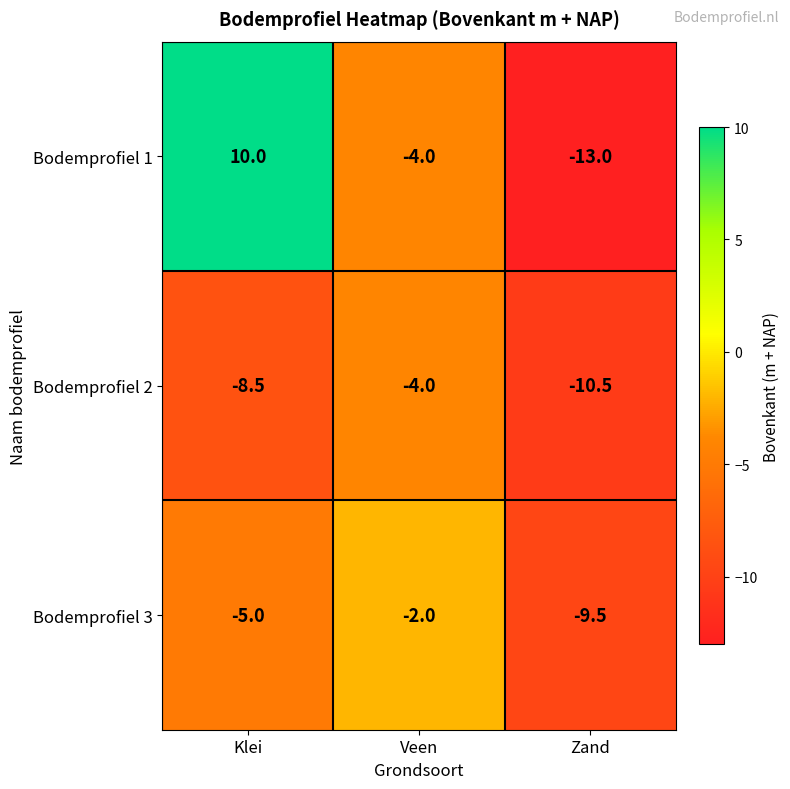

At which label is Bodemprofiel 3 closest to -5?

Klei